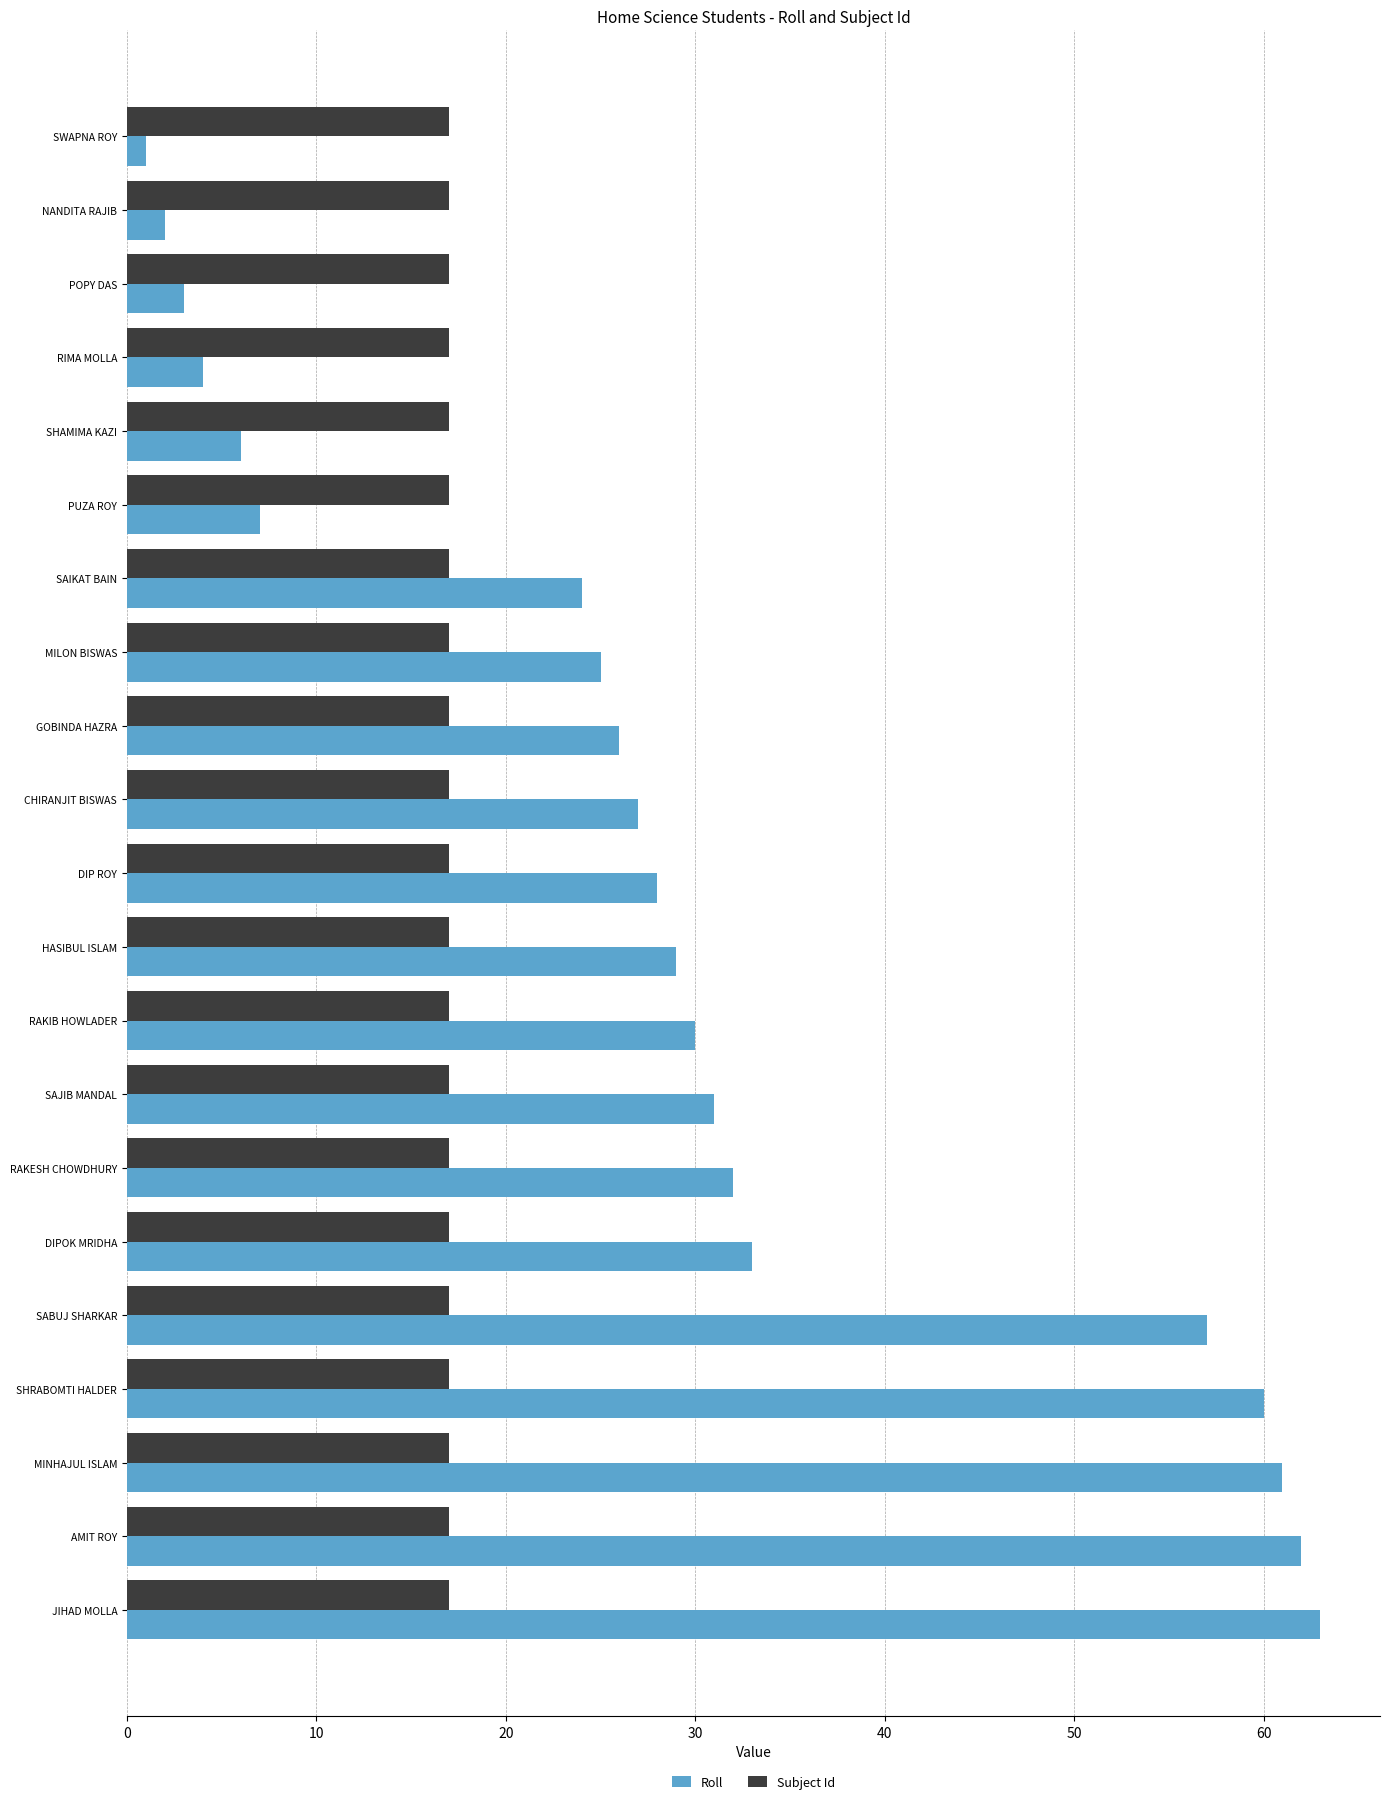

Is it true that Subject Id equals 17 at JIHAD MOLLA?

True